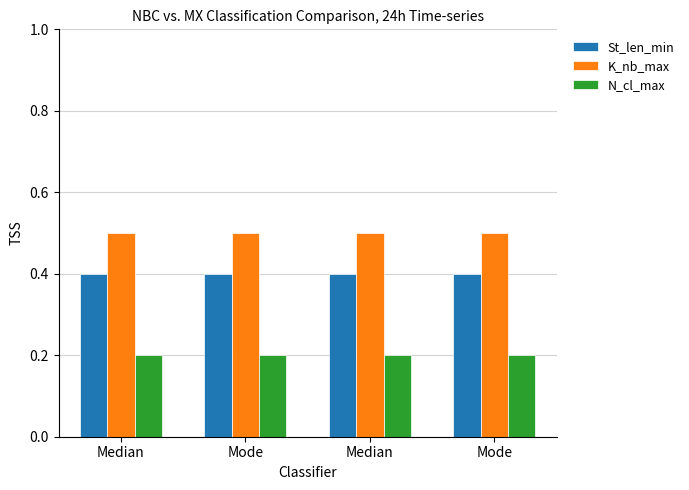

List the series in order of their peak value, lowest first.

N_cl_max, St_len_min, K_nb_max